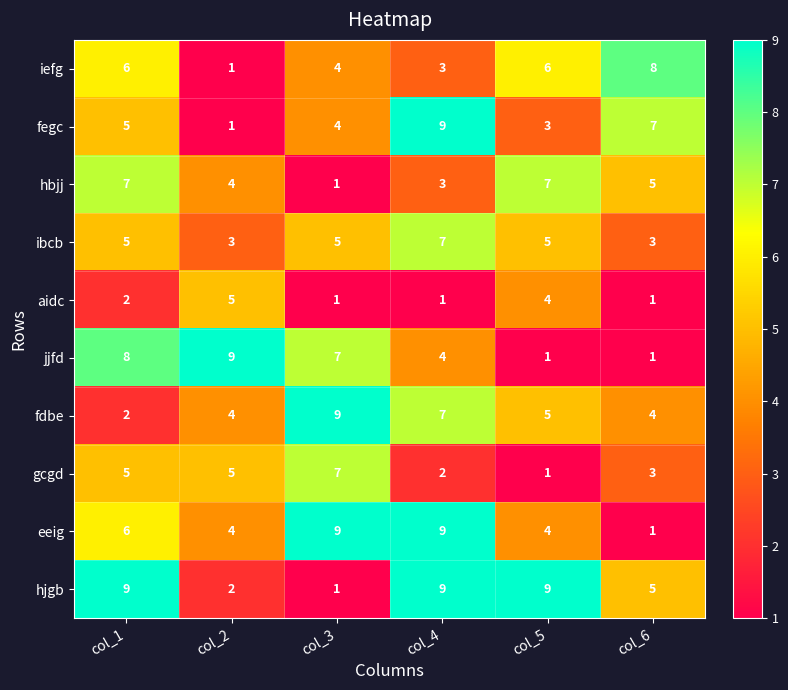

Between col_3 and col_4, which series saw the biggest shift?

hjgb